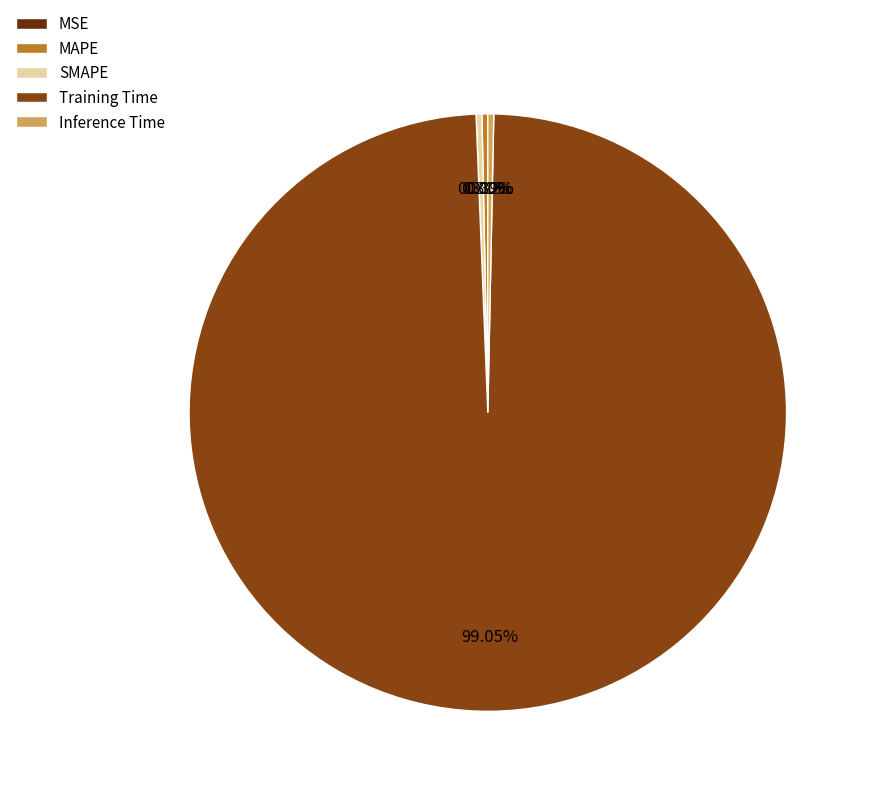

Is it true that Training Time is 89% of the pie?

False